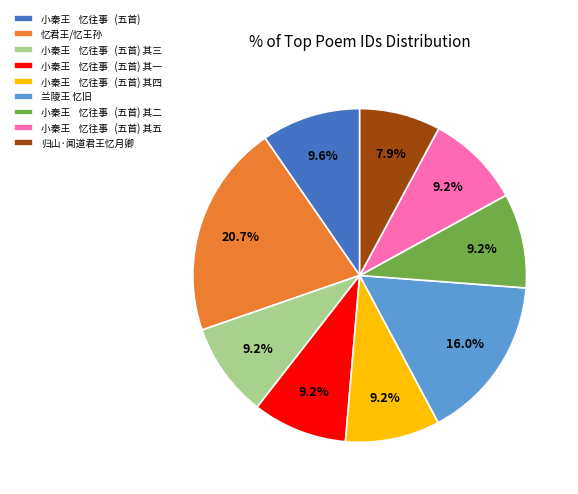

Combined, do 忆君王/忆王孙 and 小秦王 忆往事 (五首) 其五 account for over 50%?

No